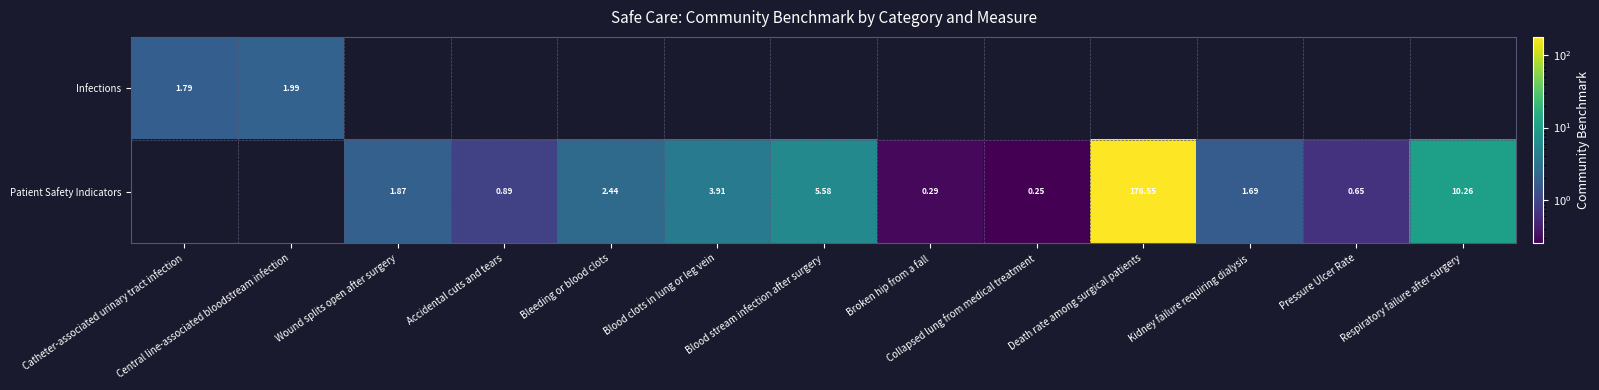

How many positive values does the Patient Safety Indicators series have?

11